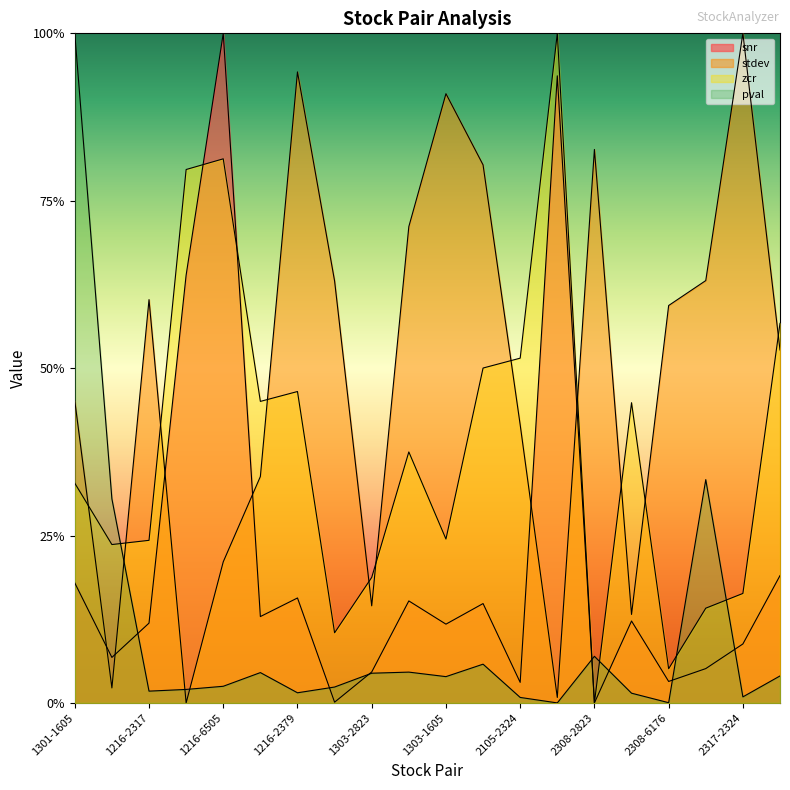

How many data points in zcr are above 0?

19